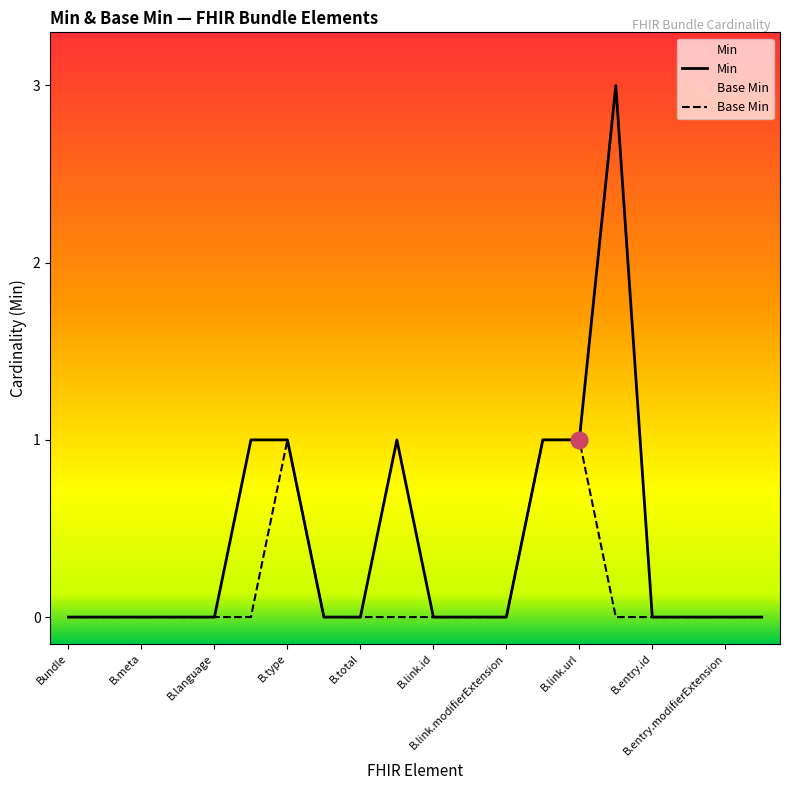

Rank the series by their maximum value, from highest to lowest.

Min, Base Min